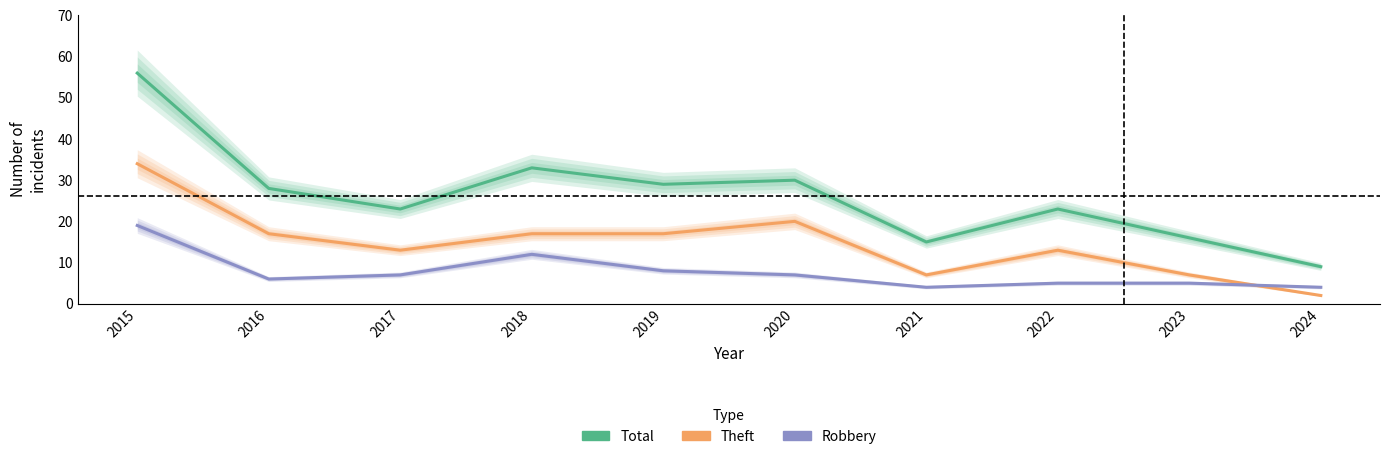

Is the value of Total at 2019 greater than the value of Theft at 2016?

Yes